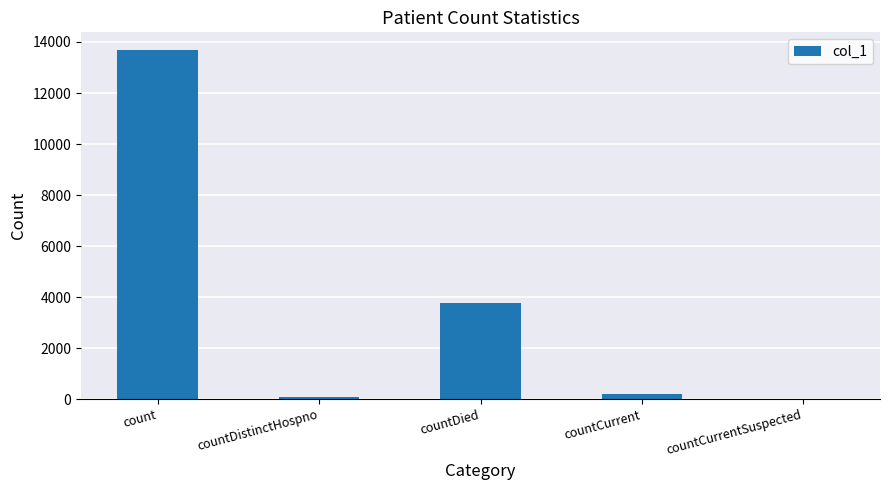

What value does the data have at countDistinctHospno, to the nearest 10?

70